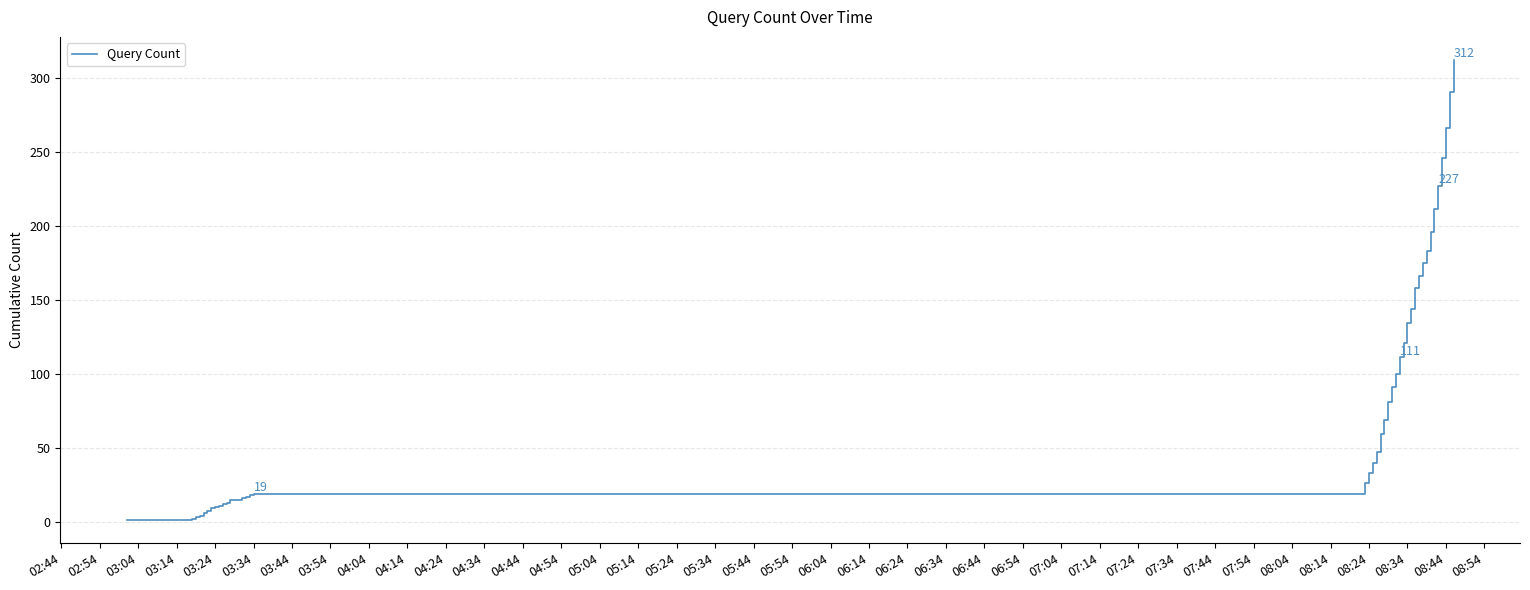

What is the average value?

91